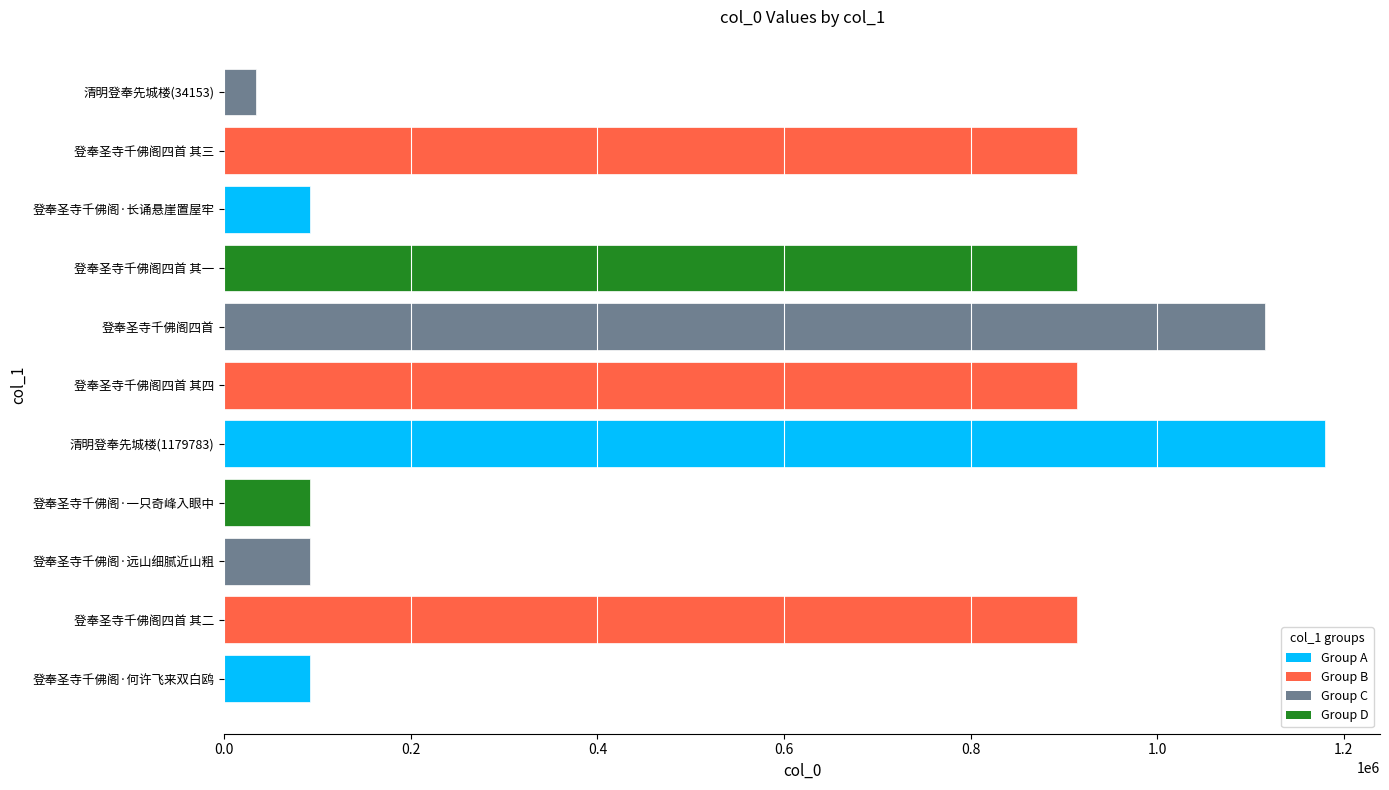

Which category has the lowest value across all series?

清明登奉先城楼(34153)